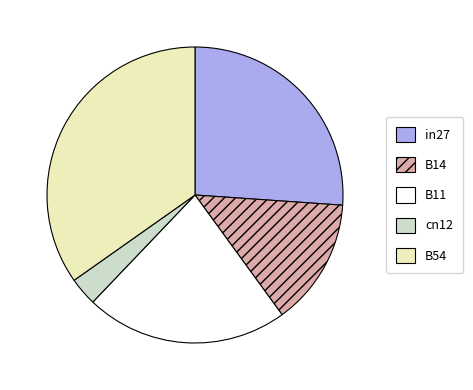

Is the sum of B54 and in27 greater than half?

Yes